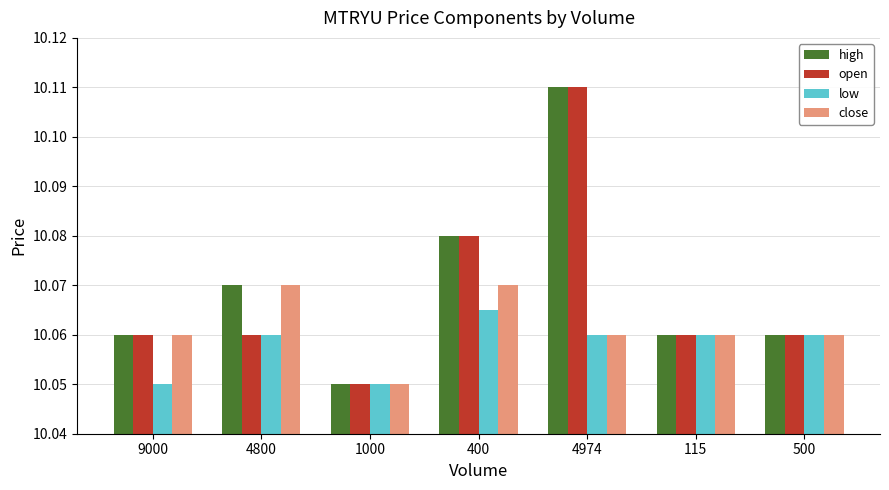

At which label does high reach its minimum?

1000